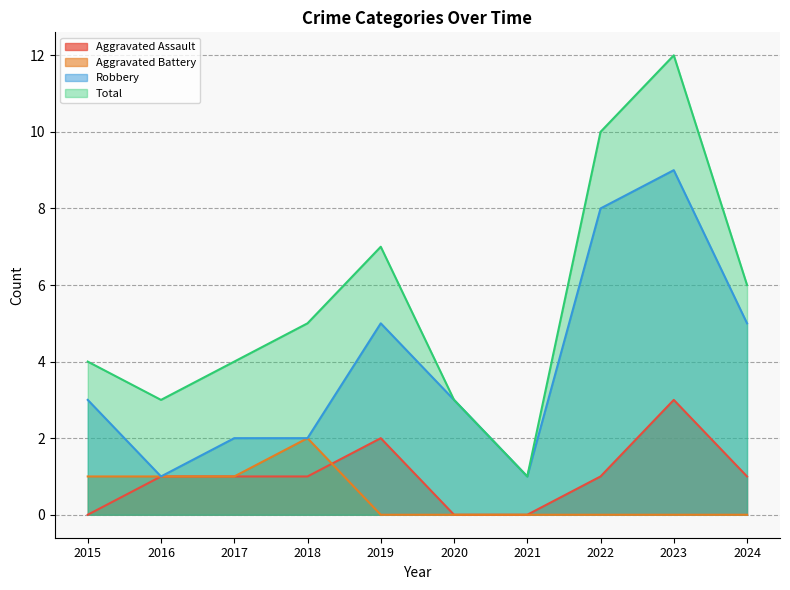

Which series changed the most between 2016 and 2018?

Total